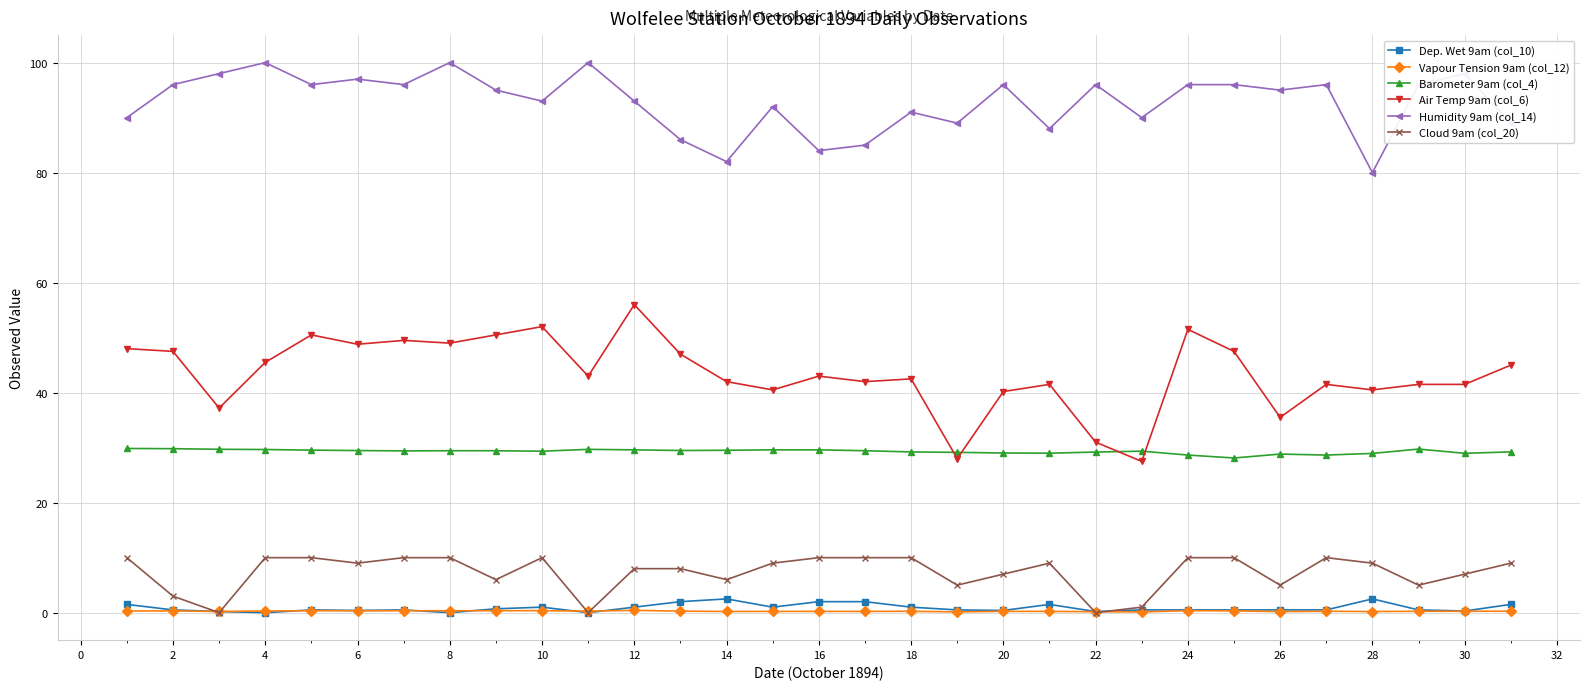

What is the greatest value displayed?

100.0